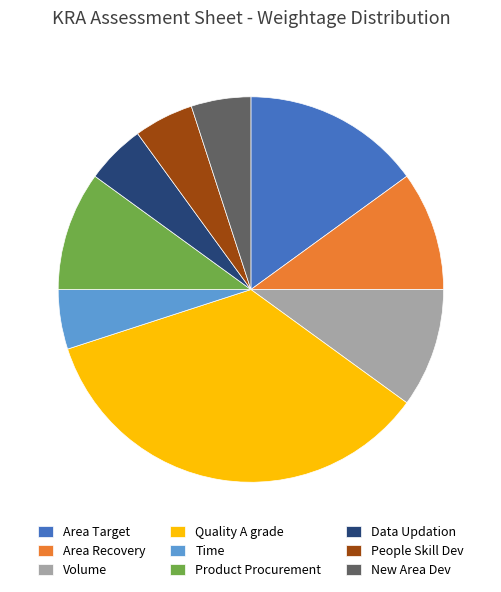

Which category has the biggest portion of the pie?

Quality A grade